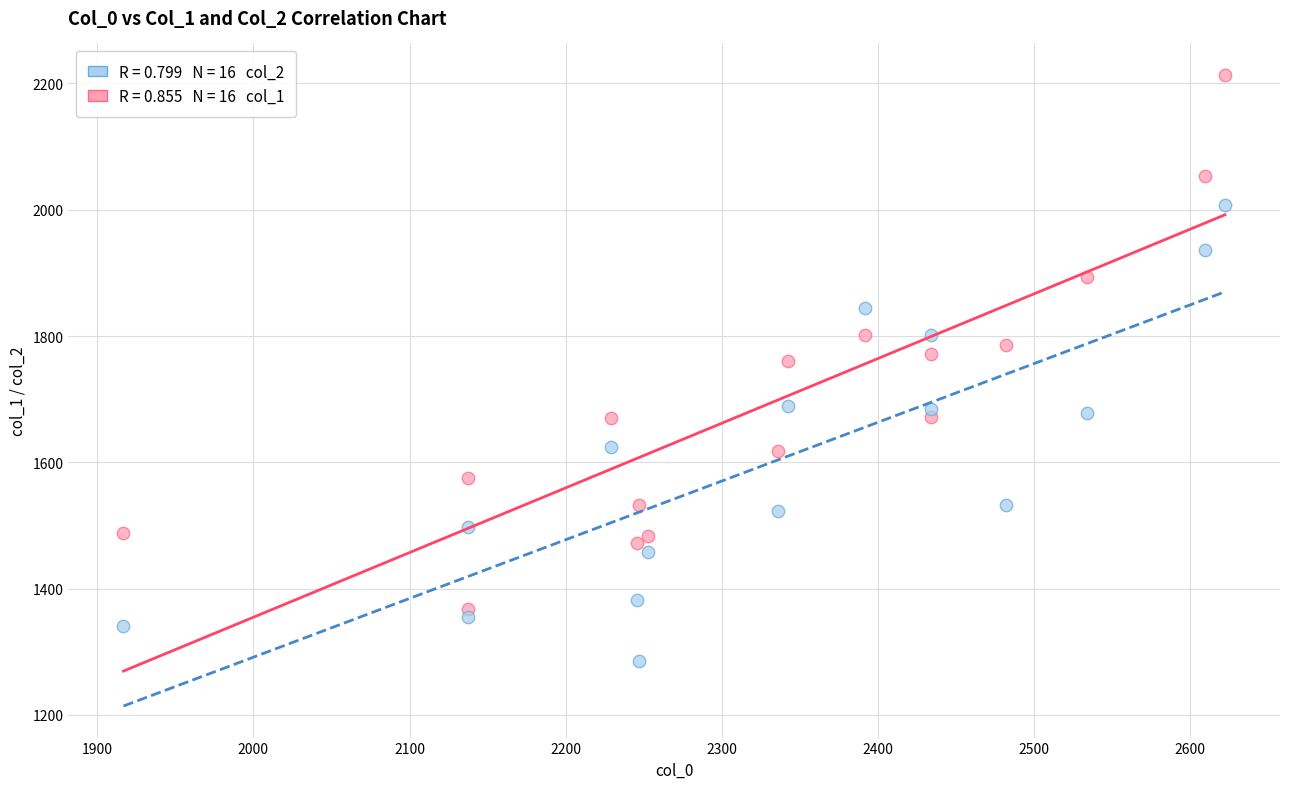

Across all data points, what is the range of X values (max minus min)?

705.3